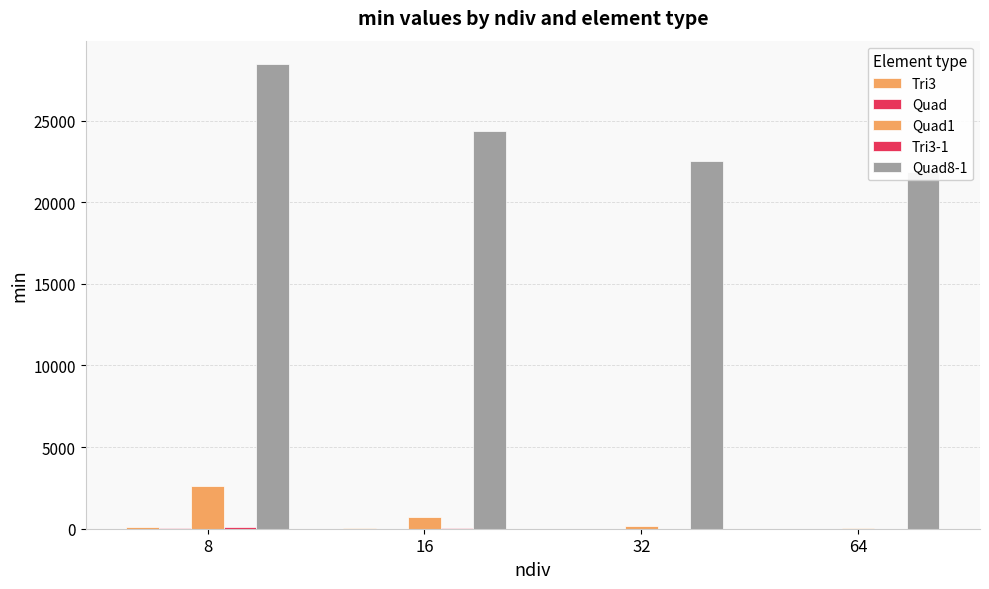

Reading left to right, transcribe all the data shown in this chart.

Tri3: 8=126.1	16=30.4	32=7.5	64=1.9
Quad: 8=38.2	16=9.5	32=2.4	64=0.6
Quad1: 8=2612.8	16=719.6	32=187.4	64=47.7
Tri3-1: 8=126.1	16=30.4	32=7.5	64=1.9
Quad8-1: 8=28466.3	16=24362.9	32=22542.0	64=21821.8